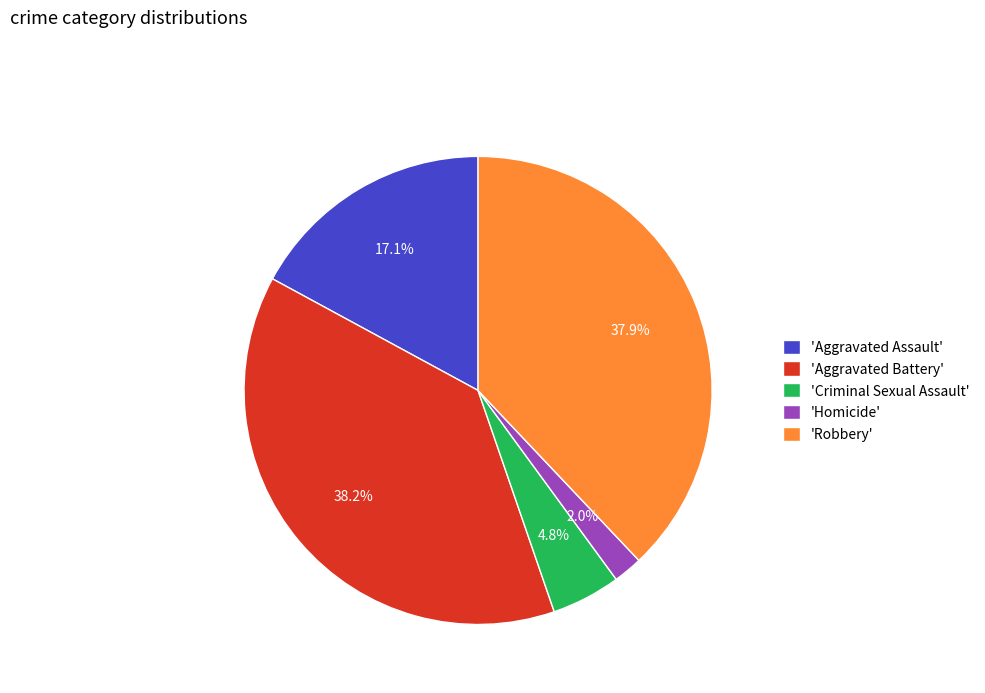

Do 'Homicide' and 'Aggravated Assault' together represent more than half of the pie?

No